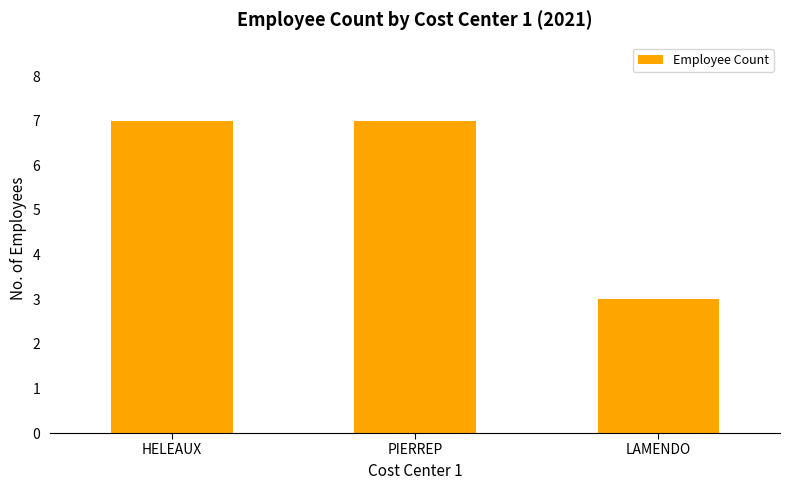

Is it true that the value at HELEAUX is 7?

True